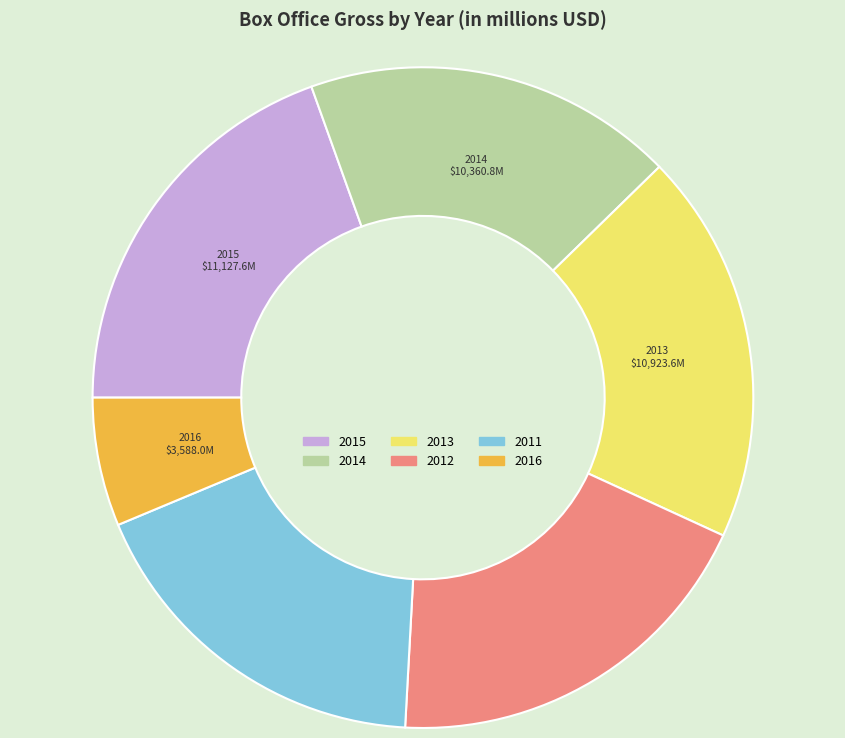

Is it true that 2015 is 20% of the pie?

True